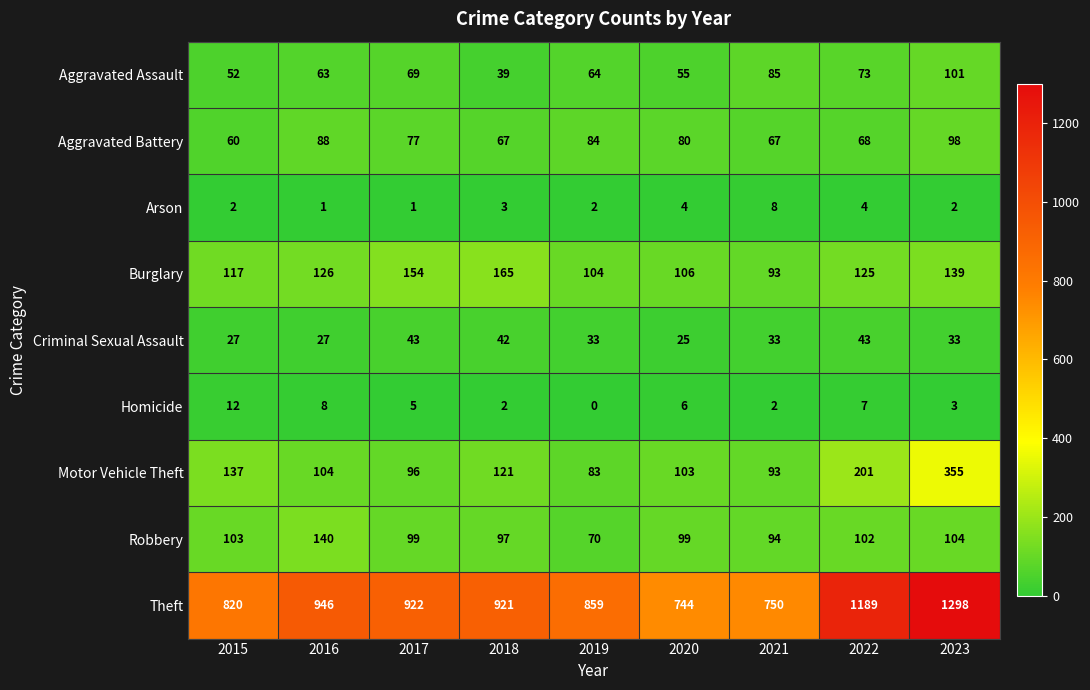

What is the difference between the maximum and minimum values in the Robbery series?

70